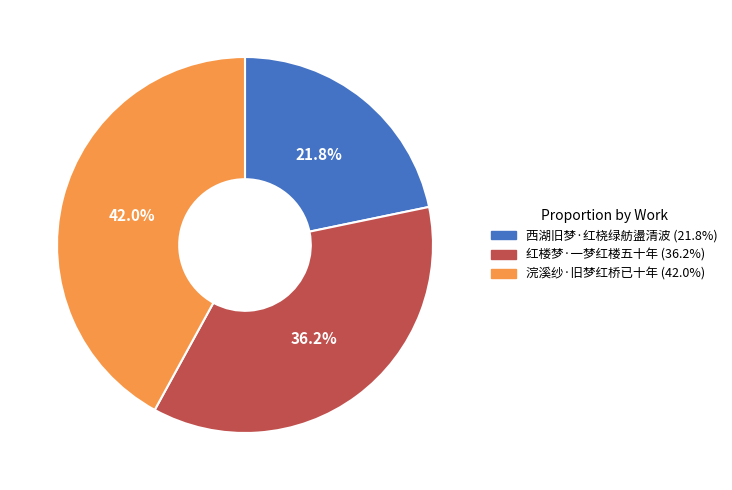

Does 浣溪纱·旧梦红桥已十年 represent more than half of the total?

No